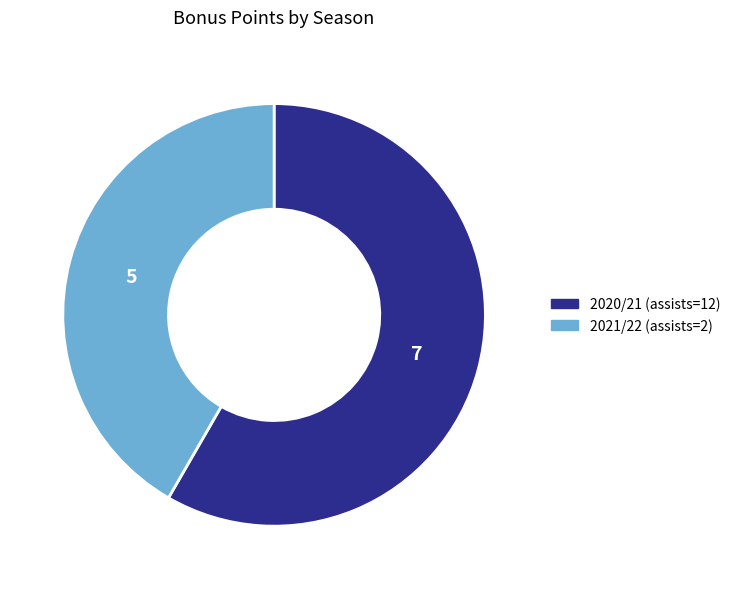

Rank the categories by value from highest to lowest.

2020/21 (assists=12), 2021/22 (assists=2)